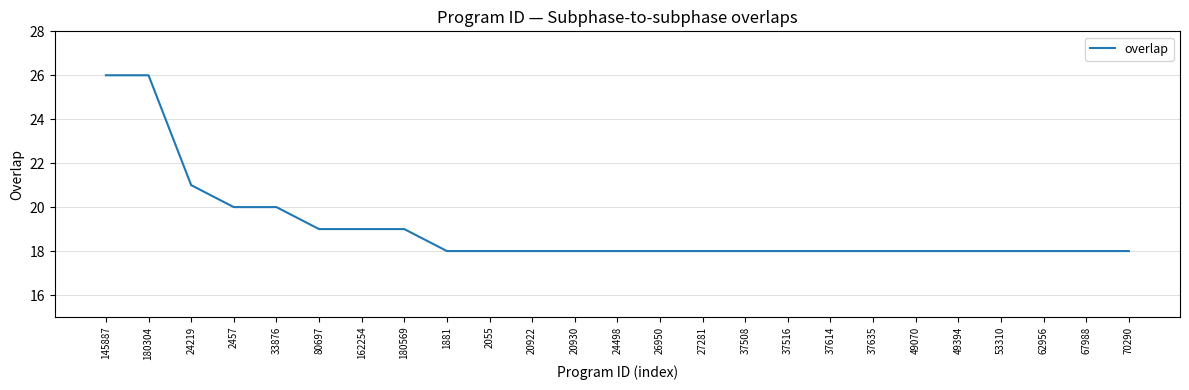

Where is the data nearest to the value 22?

24219